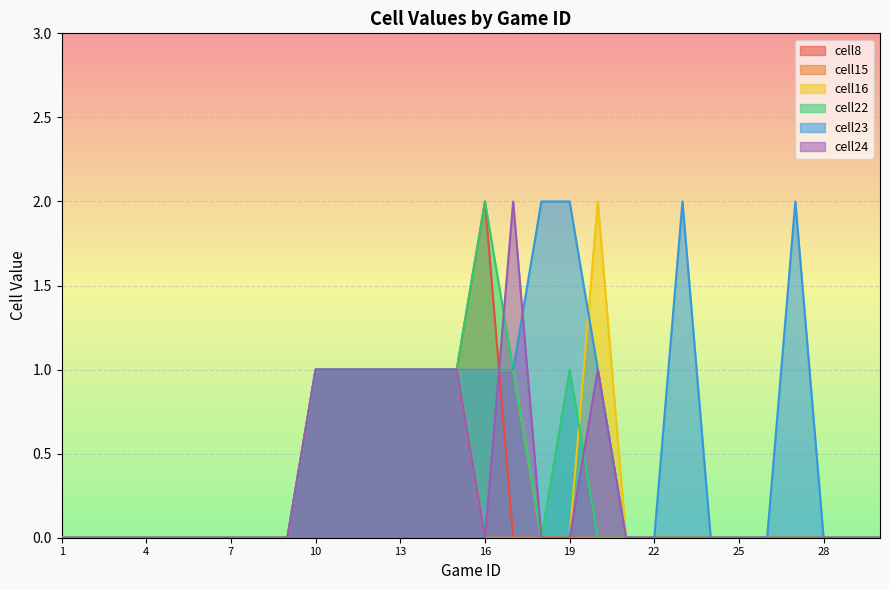

Rank the categories by cell22 value from lowest to highest.

1, 2, 3, 4, 5, 6, 7, 8, 9, 18, 20, 21, 22, 23, 24, 25, 26, 27, 28, 29, 30, 10, 11, 12, 13, 14, 15, 17, 19, 16